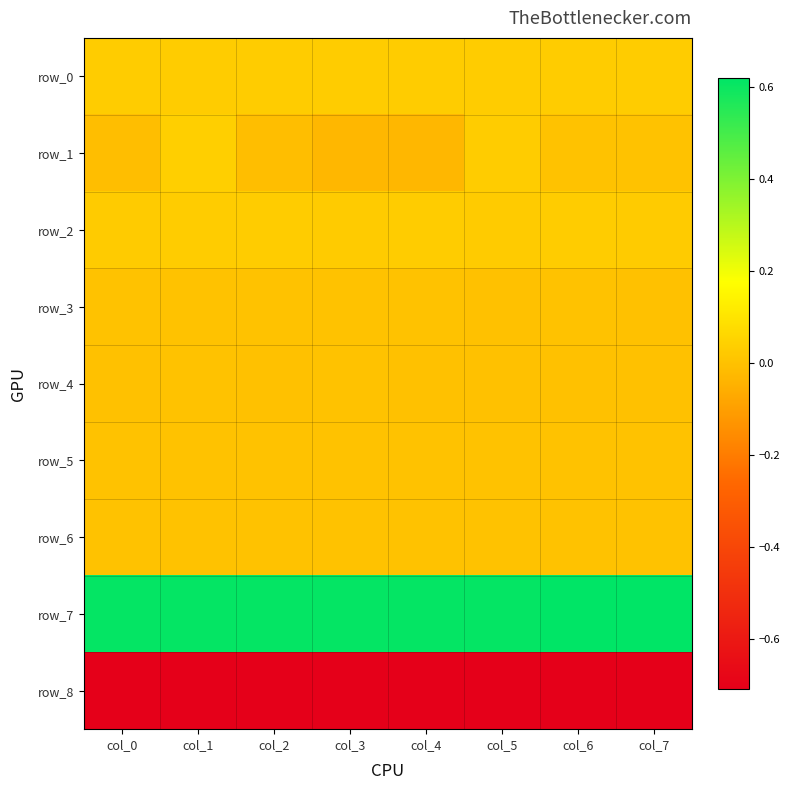

Between col_7 and col_0, which is larger?

col_7